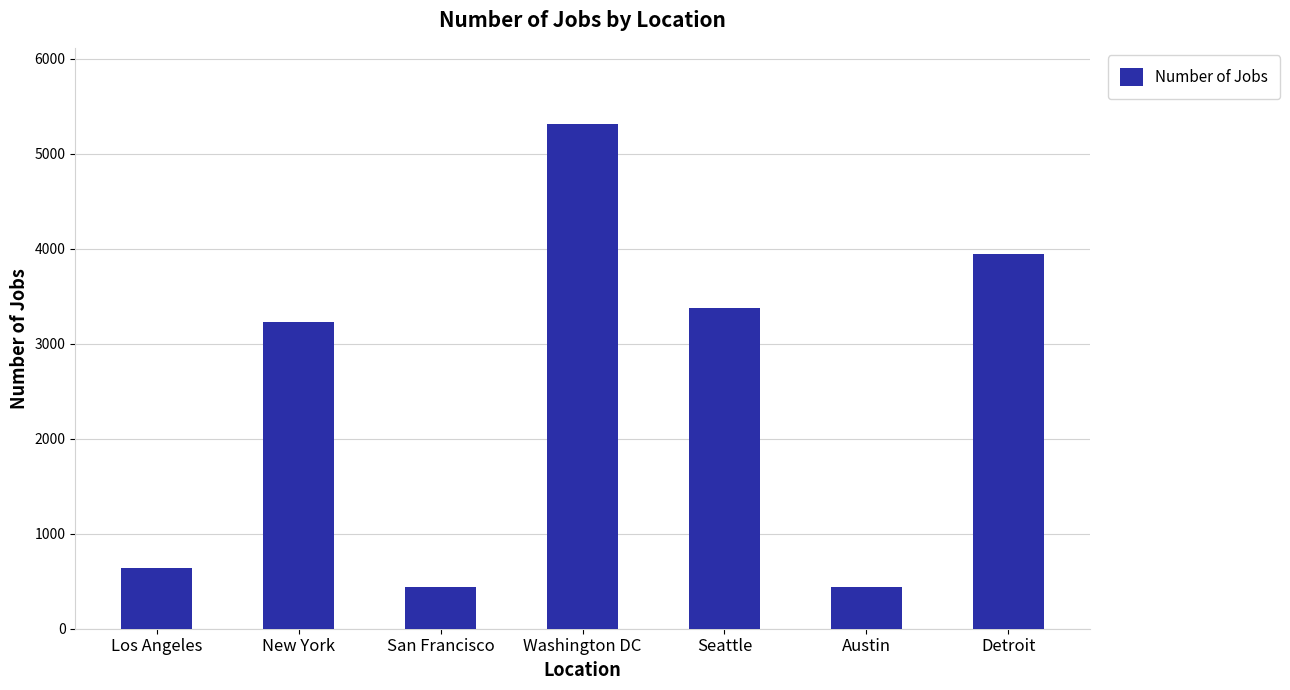

What is the difference between the values at Detroit and New York?

719